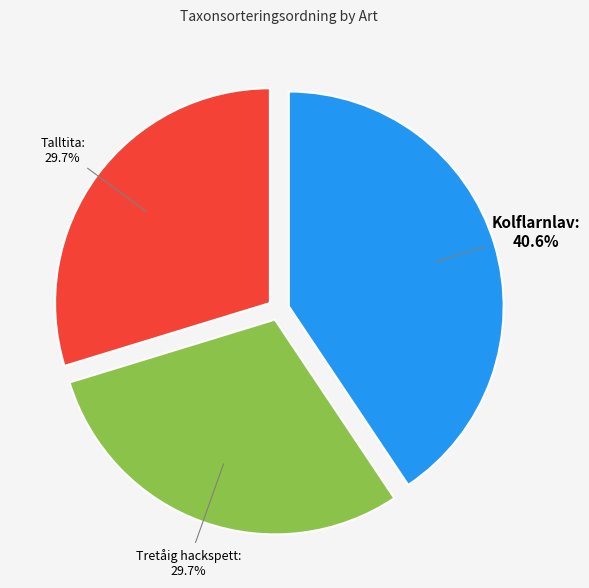

Is there a majority slice in this chart?

No